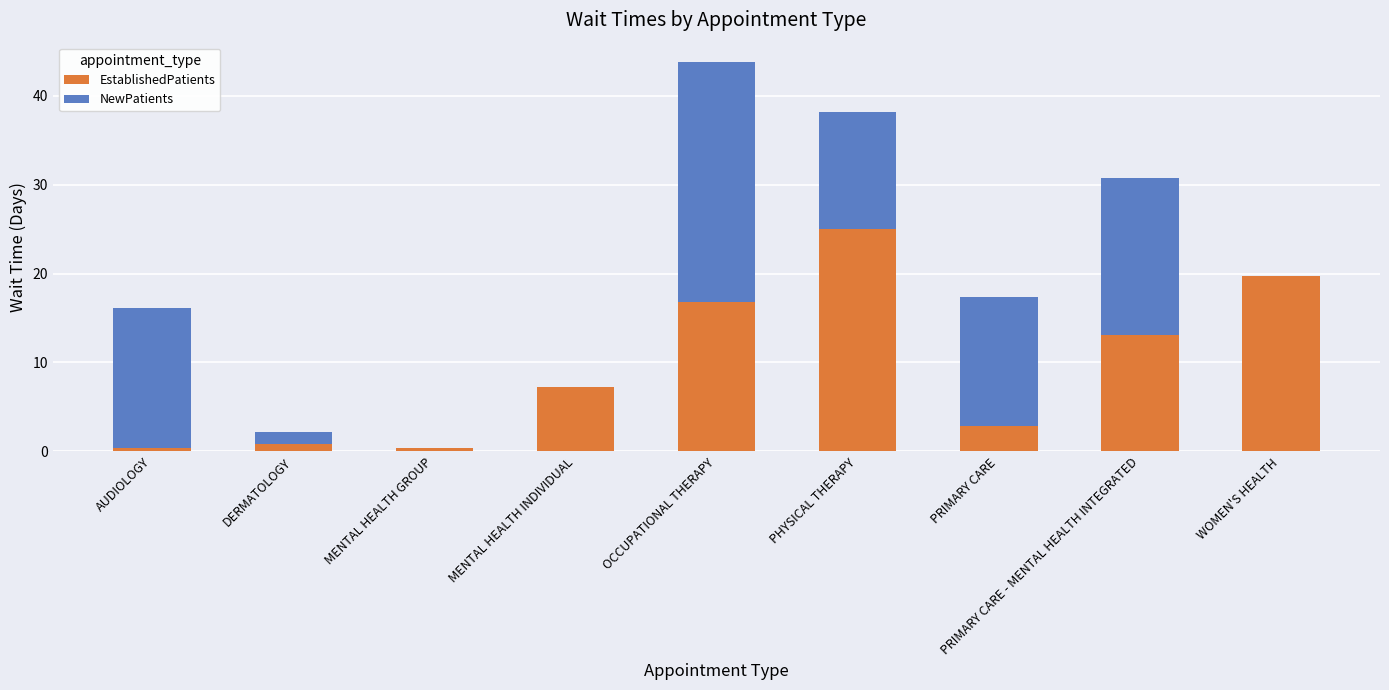

What is the sum of all EstablishedPatients values?

86.3